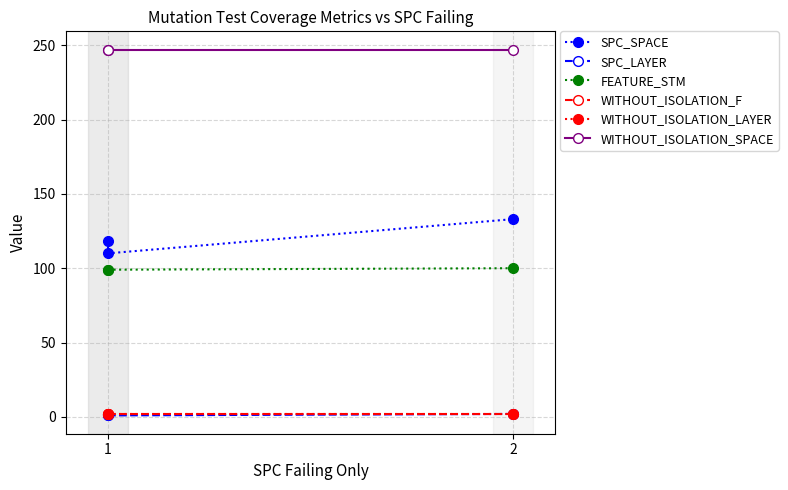

Which label corresponds to the smallest value in the chart?

1